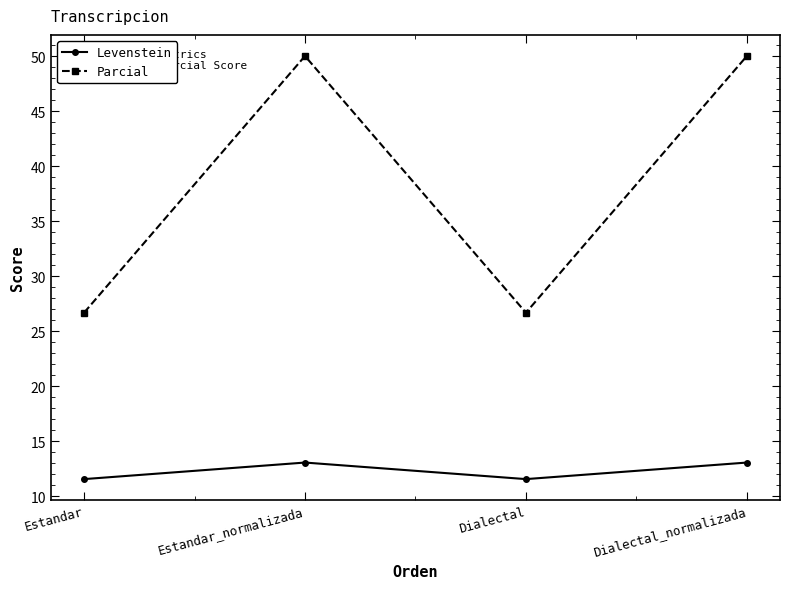

What is the lowest value of the Levenstein series?

11.5